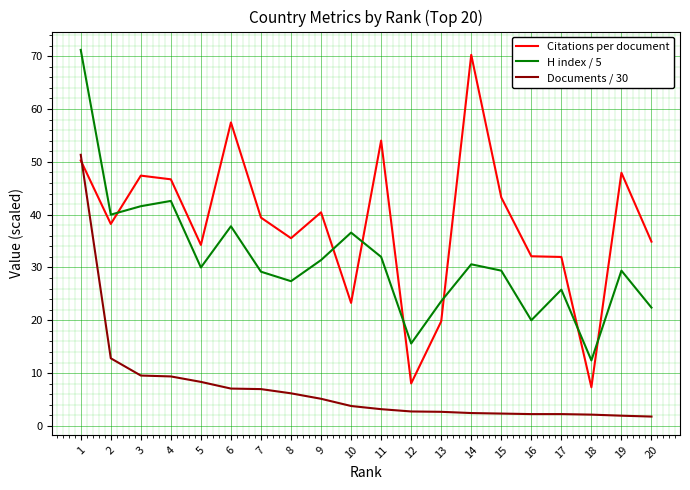

Rank the series by their average value, from highest to lowest.

Citations per document, H index / 5, Documents / 30